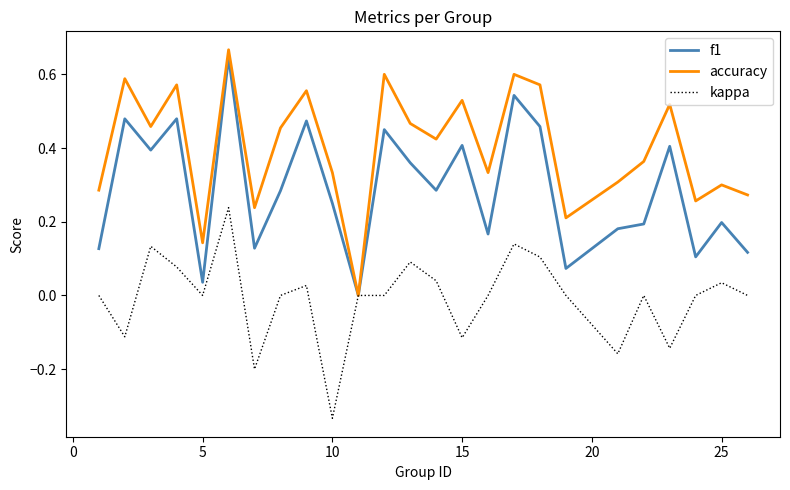

List the series in order of their overall mean, highest first.

accuracy, f1, kappa